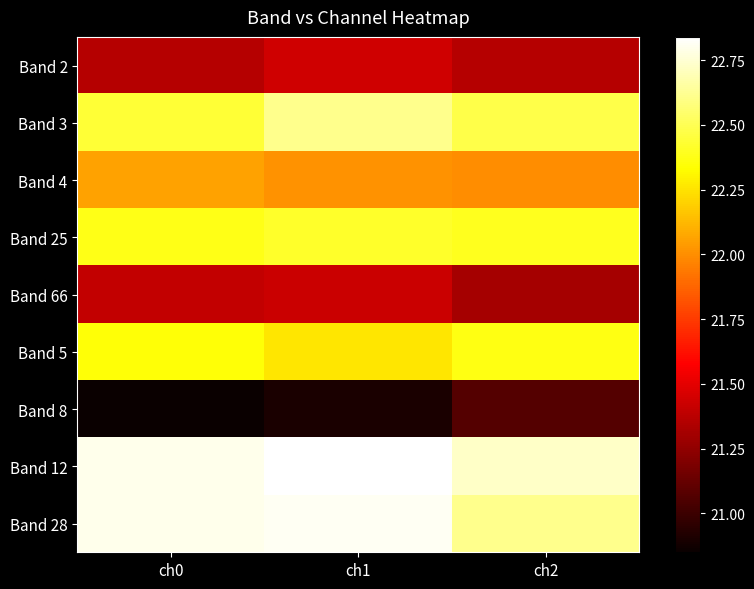

Which label corresponds to the largest value in the chart?

ch1